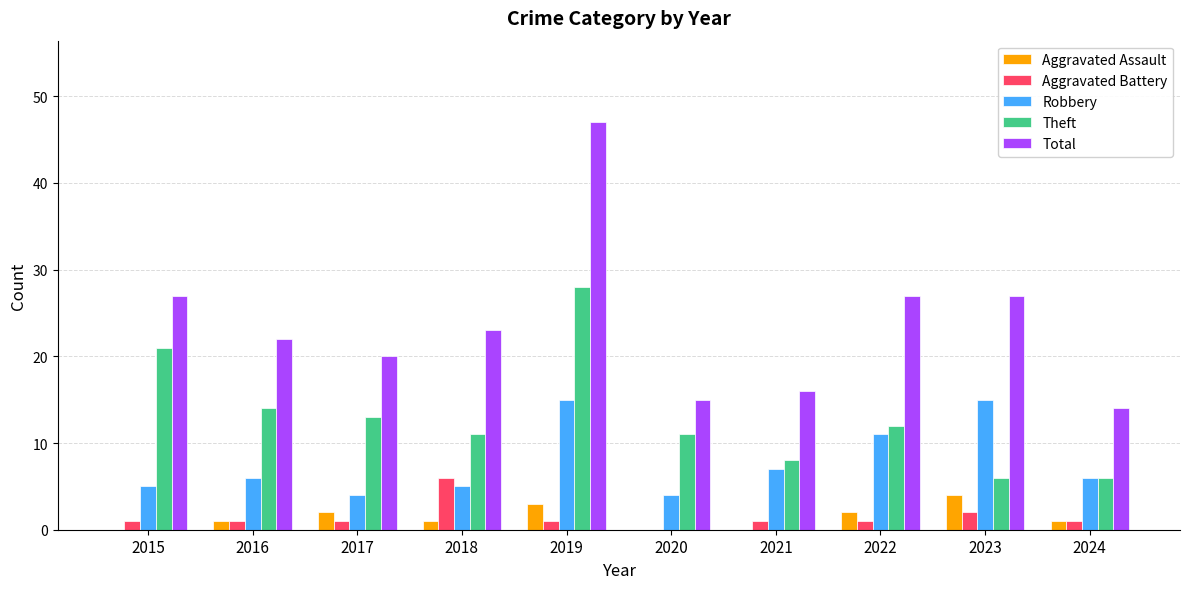

What is the approximate value of Aggravated Battery at 2019?

1